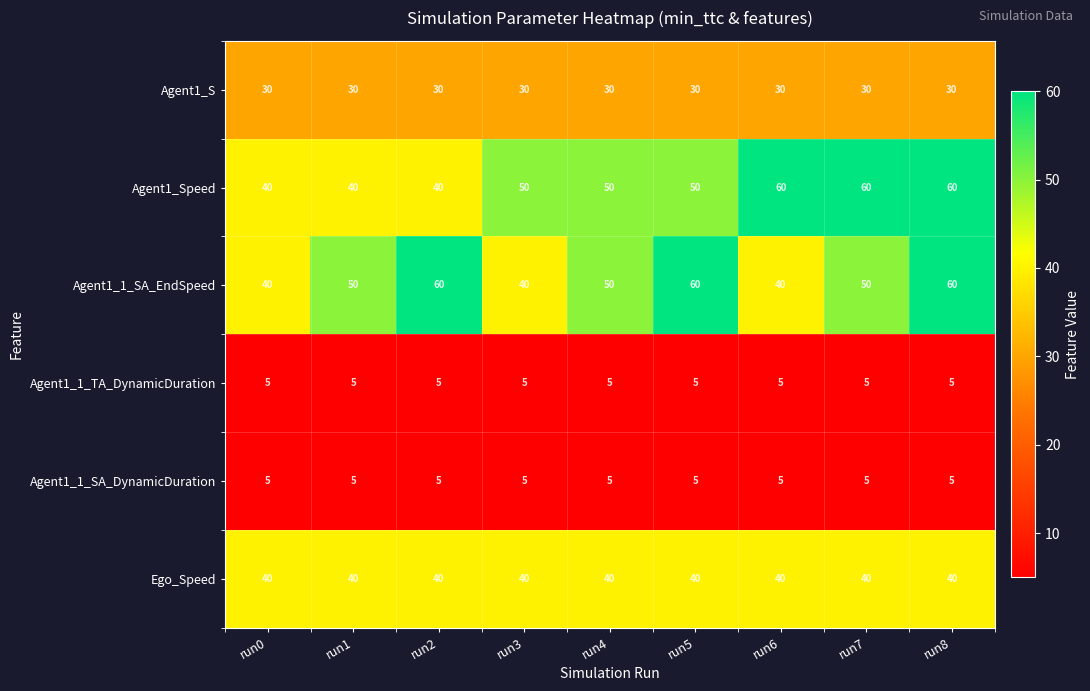

At which category is the sum across all series the highest?

run8